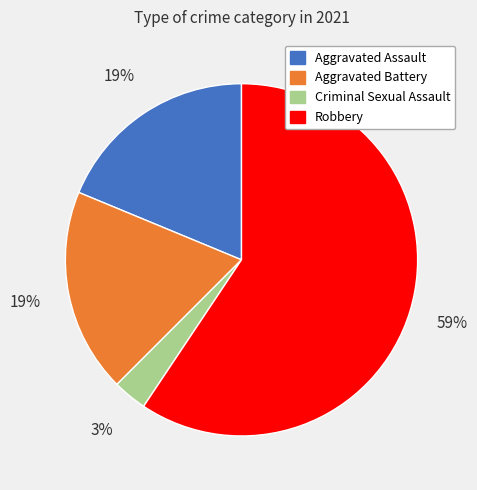

Which category has the smallest portion of the pie?

Criminal Sexual Assault